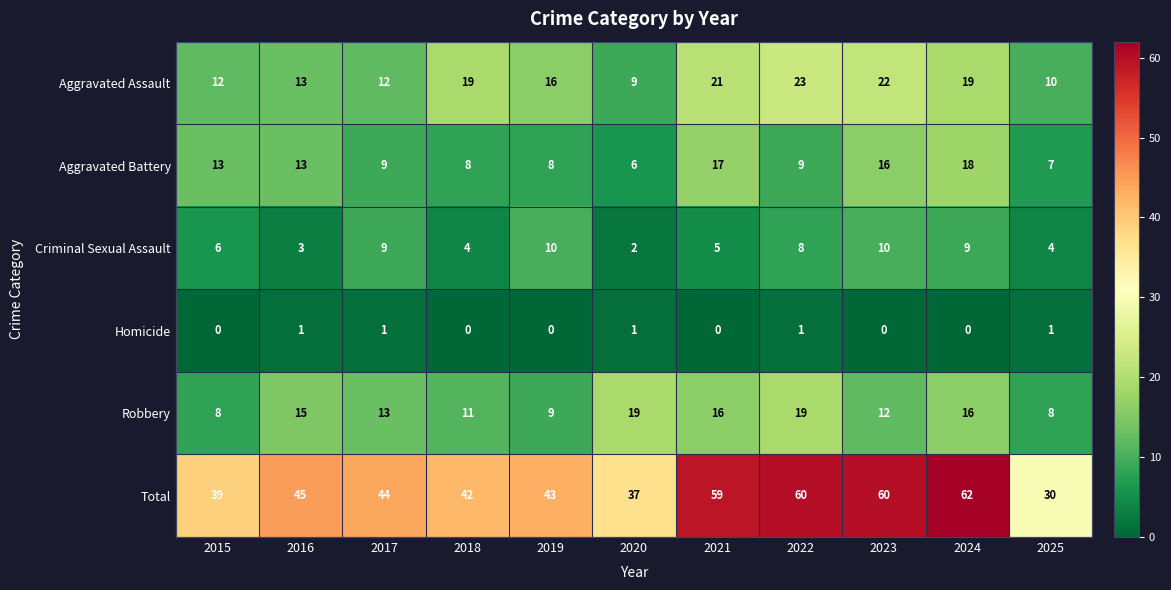

How many series are shown in this chart?

6